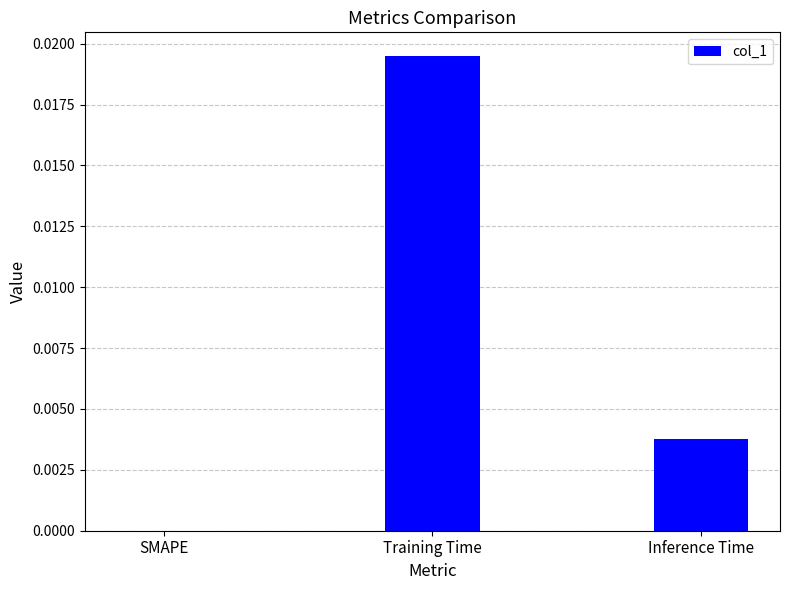

Is it true that the value at Inference Time is 0.0?

True